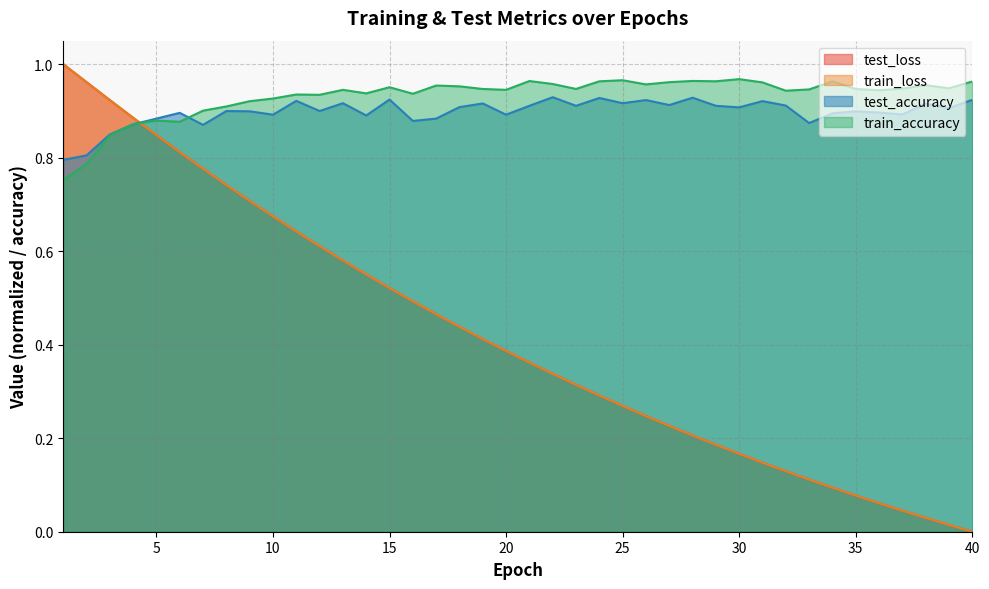

At which category is the sum across all series the highest?

1